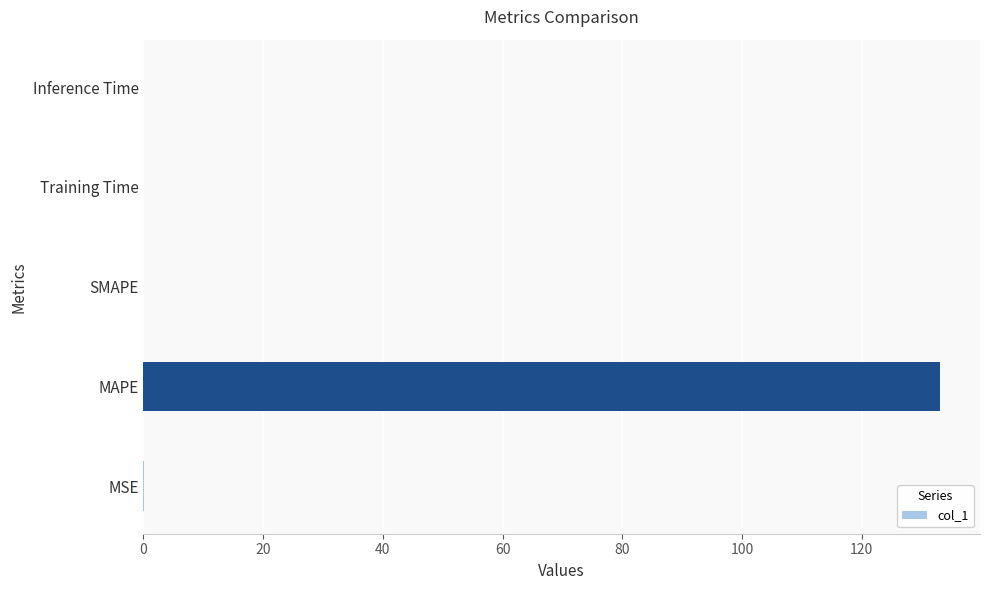

What is the greatest value displayed?

133.1